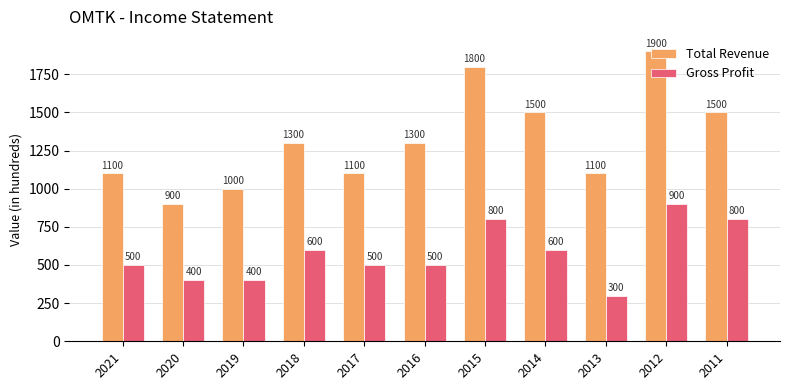

At 2016, list the series in order from largest to smallest.

Total Revenue, Gross Profit